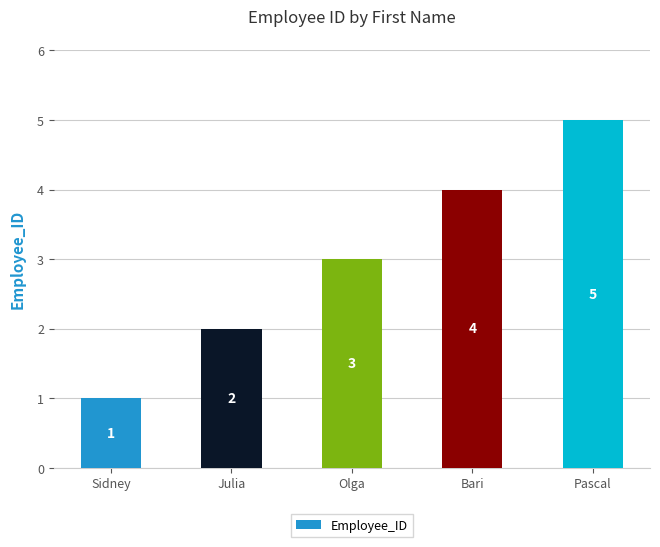

How many bars are there in total?

5